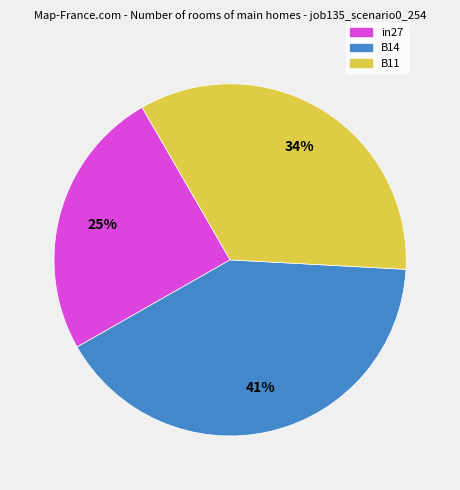

Do in27 and B11 together represent more than half of the pie?

Yes